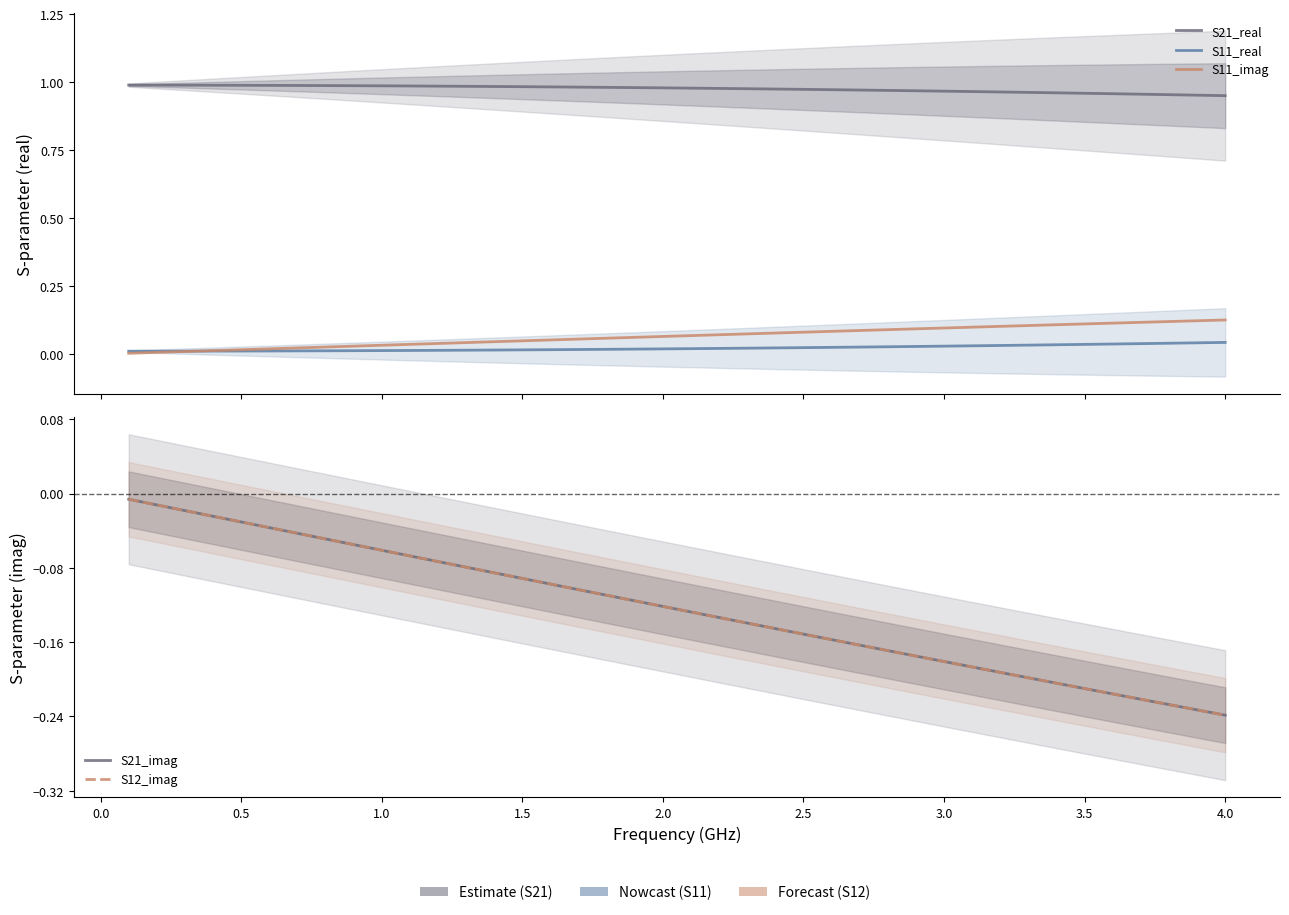

Does the chart have visible grid lines?

No